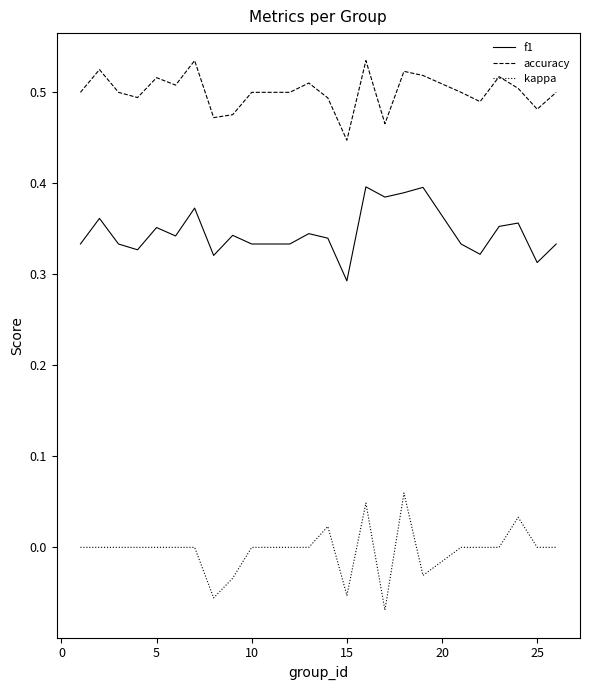

Which series has the largest range (max minus min)?

kappa